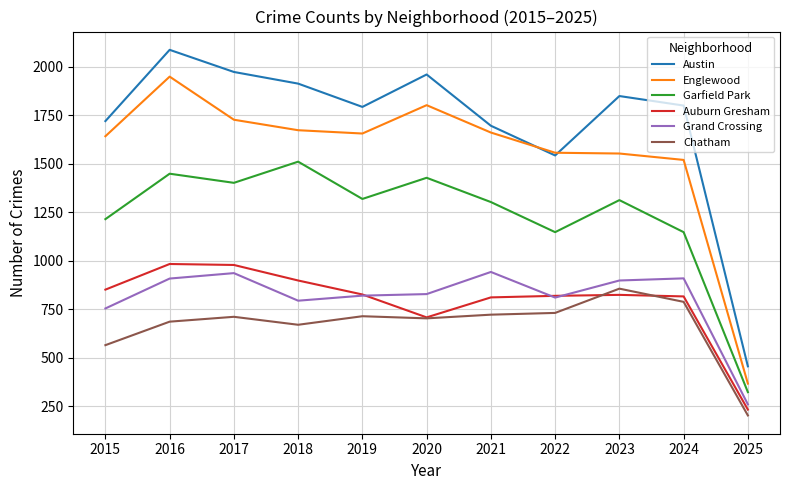

Which series has the widest spread of values?

Austin